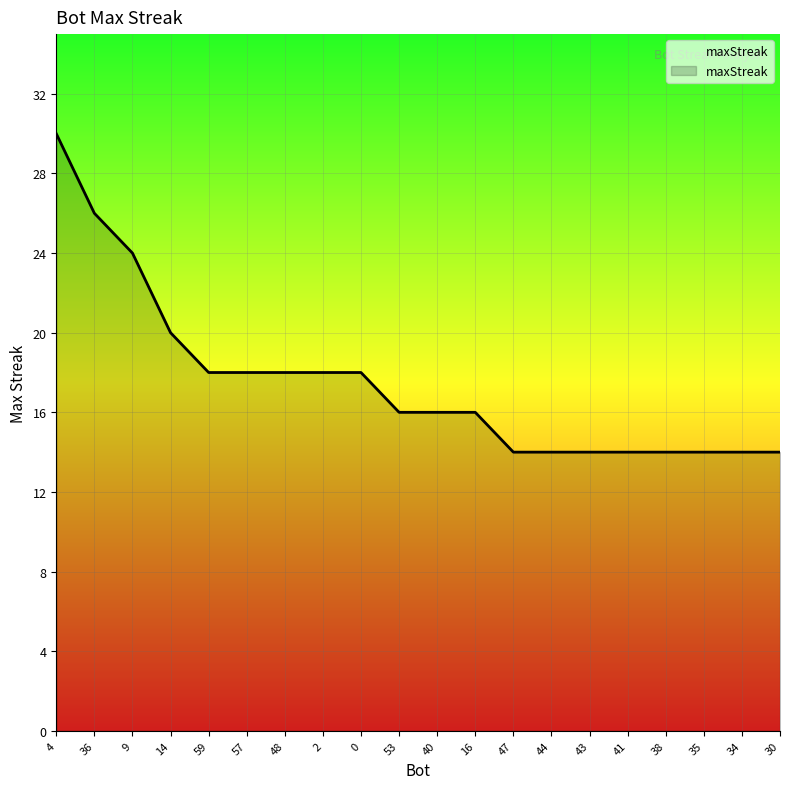

What is the smallest value displayed?

14